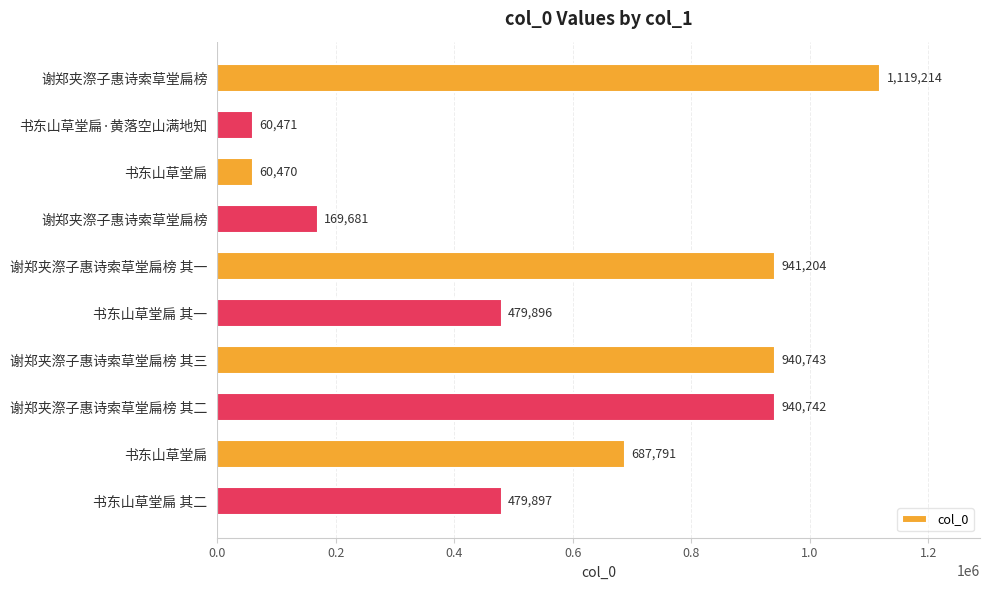

Does the chart contain any negative values?

No